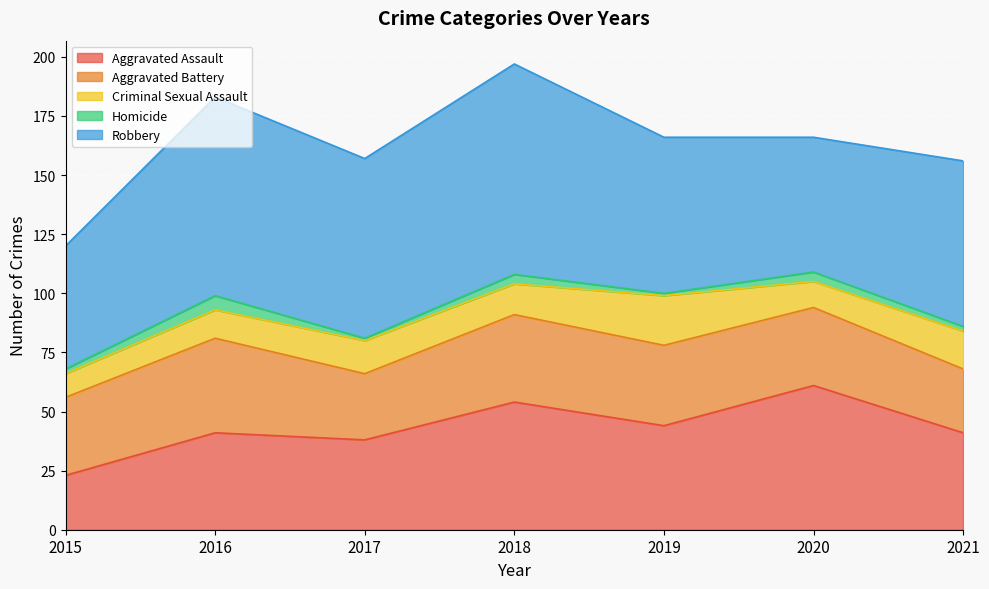

True or false: Aggravated Assault and Homicide cross at least once.

False